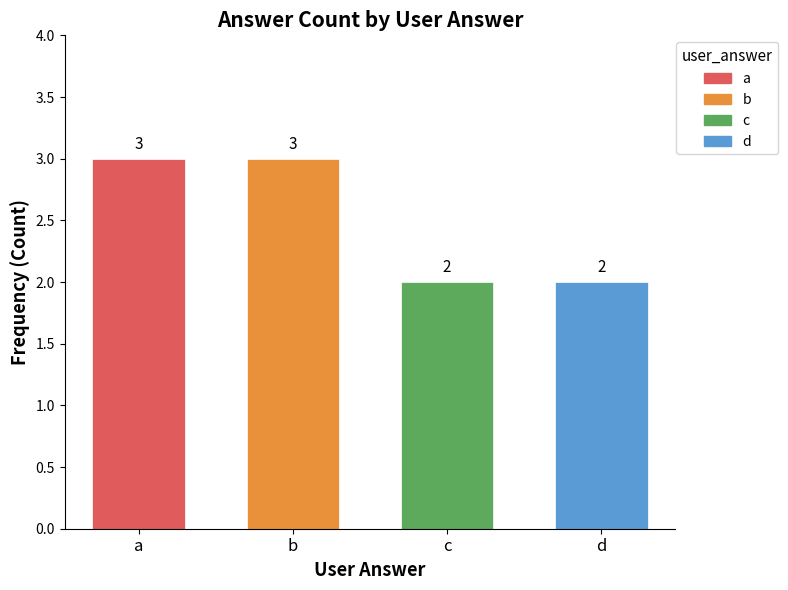

The chart shows a value of 3 at a. True or false?

True